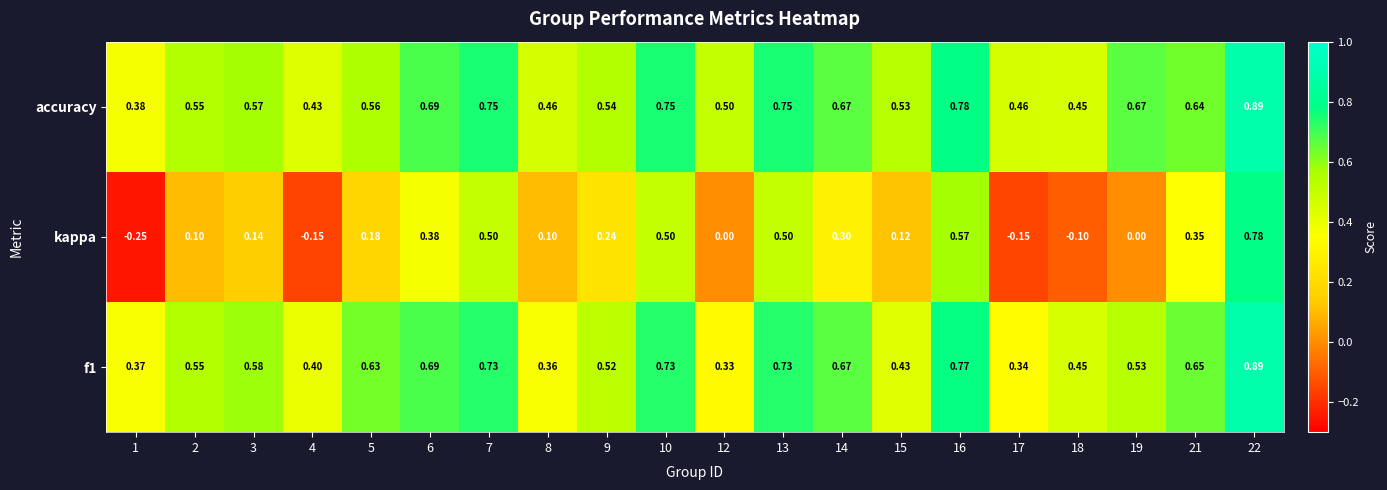

Is the value of kappa at 14 greater than the value of accuracy at 3?

No